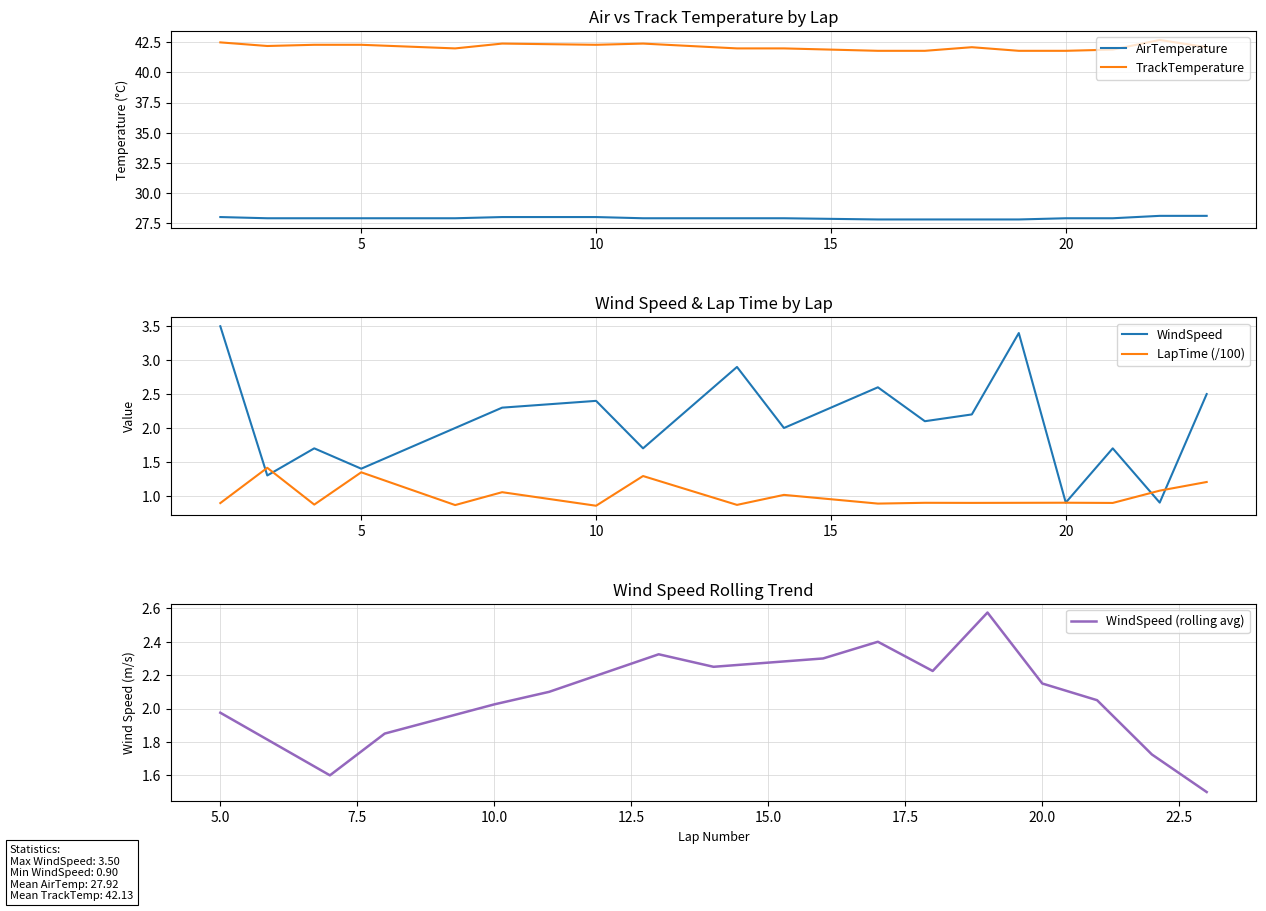

Which category has the lowest value in the WindSpeed series?

20